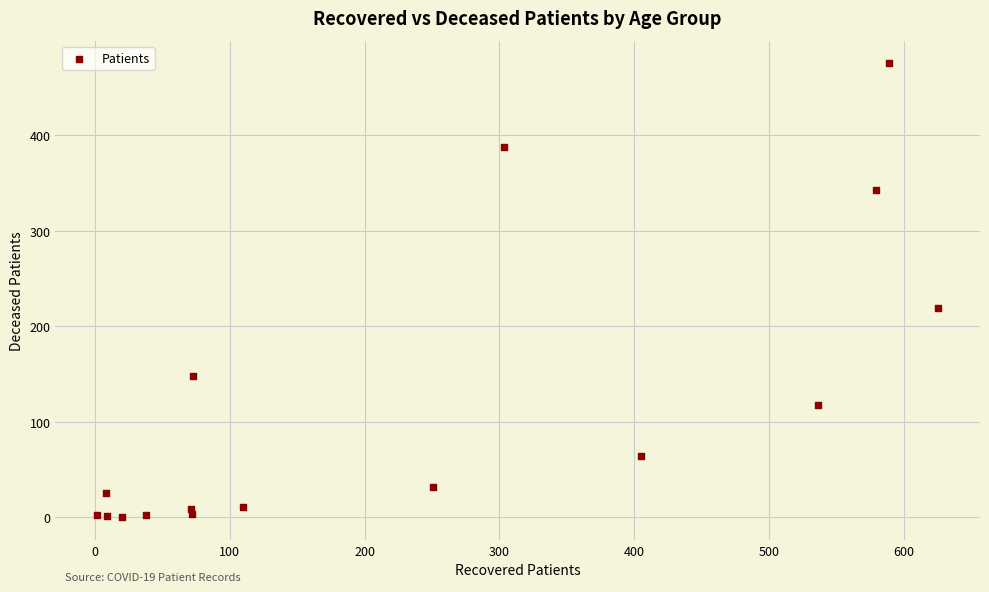

What is the range of X values (max minus min)?

623